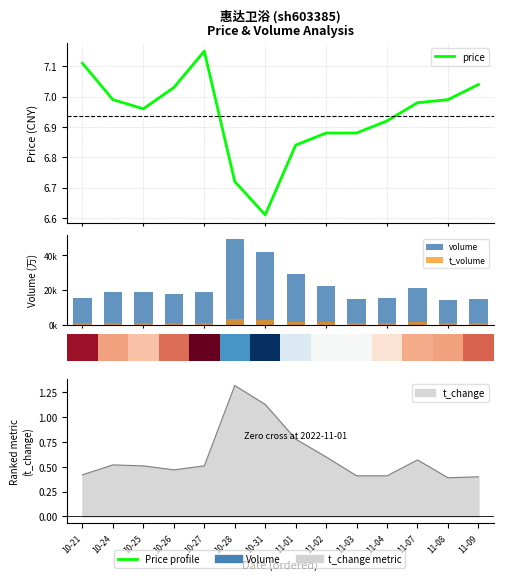

What is the difference between the highest and lowest values at 10-24?

19152.0